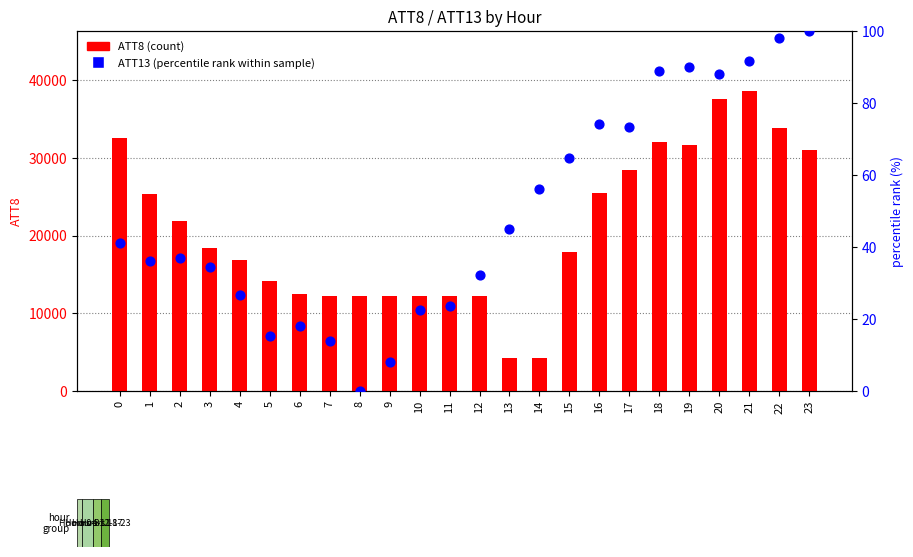

At how many categories does at least one series exceed 25419?

9